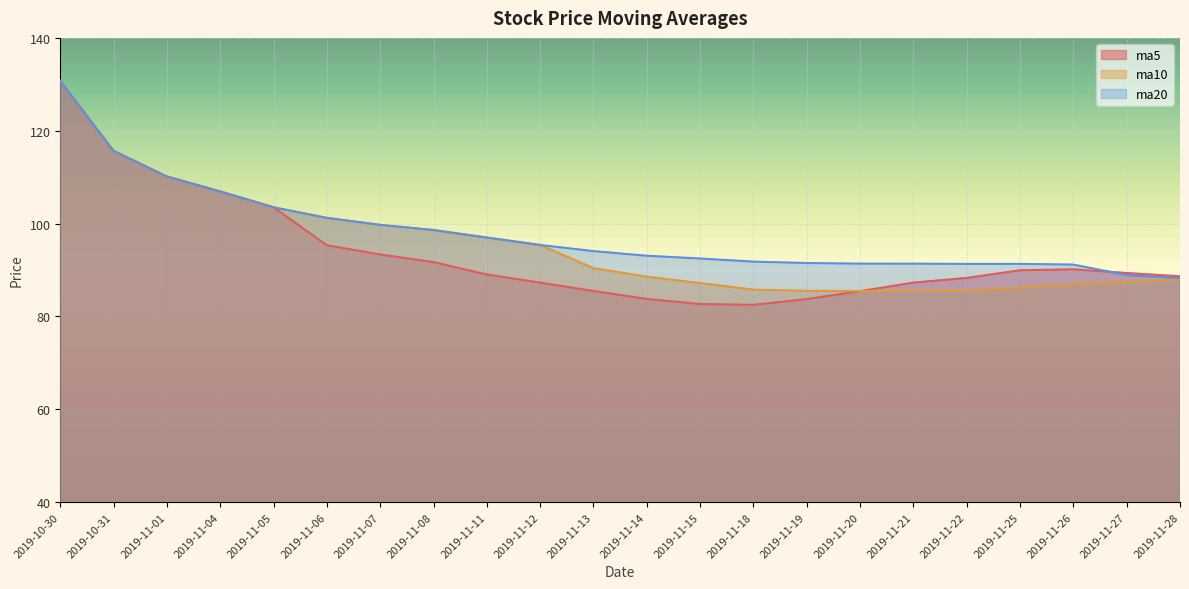

Which label corresponds to the smallest value in the chart?

2019-11-18